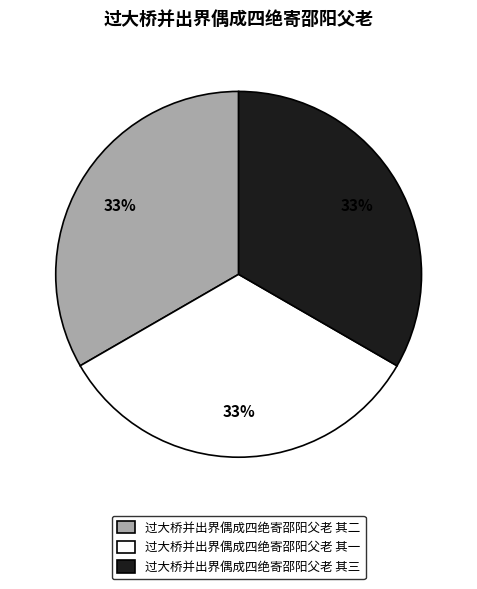

Does 过大桥并出界偶成四绝寄邵阳父老 其二 represent more than half of the total?

No